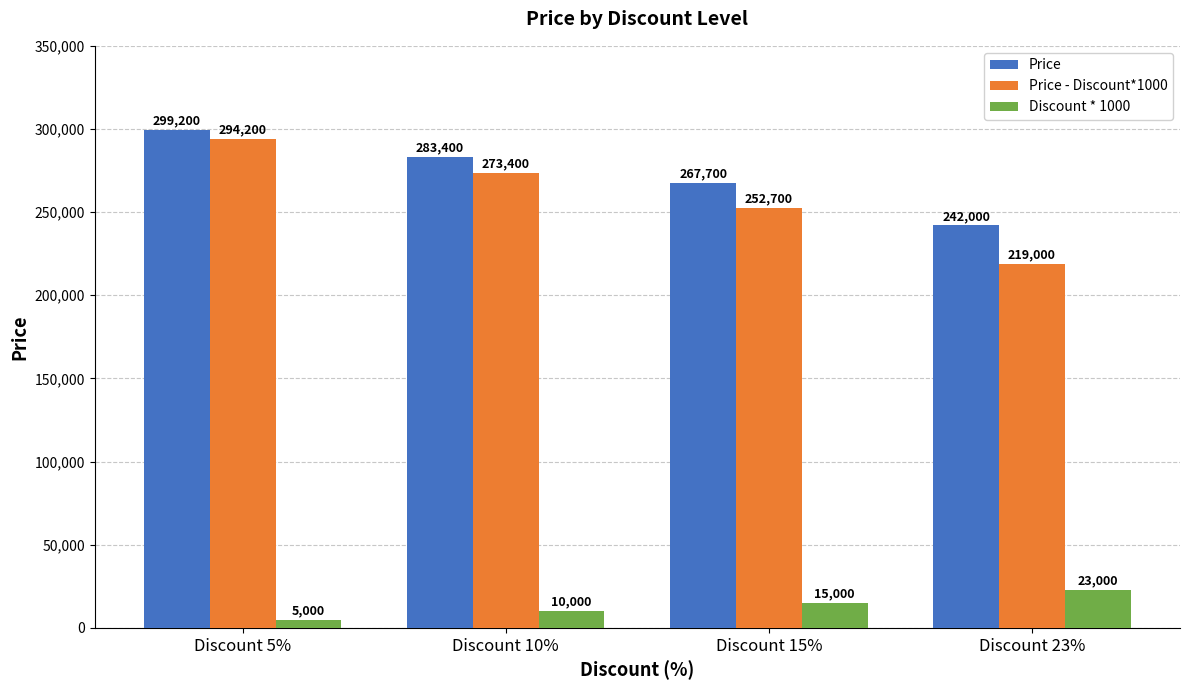

The Discount * 1000 series shows 23000 at Discount 23%. True or false?

True